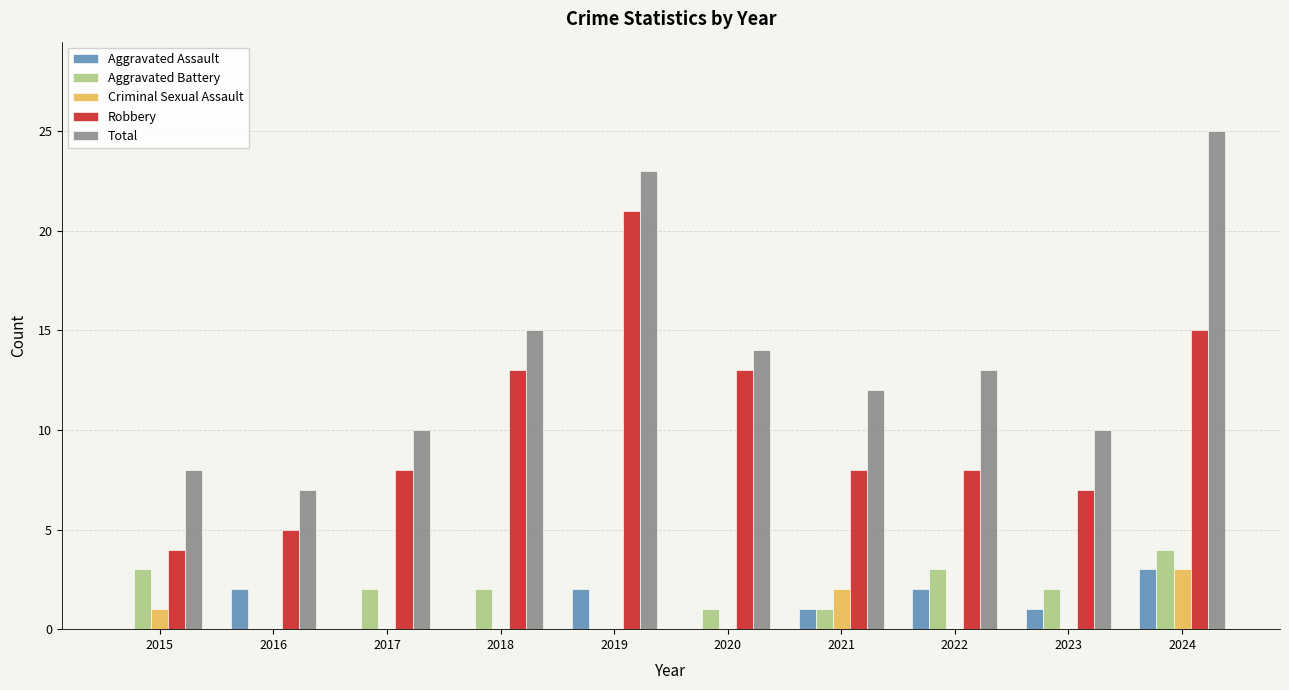

Reading left to right, extract all data points from this chart.

Aggravated Assault: 2015=0	2016=2	2017=0	2018=0	2019=2	2020=0	2021=1	2022=2	2023=1	2024=3
Aggravated Battery: 2015=3	2016=0	2017=2	2018=2	2019=0	2020=1	2021=1	2022=3	2023=2	2024=4
Criminal Sexual Assault: 2015=1	2016=0	2017=0	2018=0	2019=0	2020=0	2021=2	2022=0	2023=0	2024=3
Robbery: 2015=4	2016=5	2017=8	2018=13	2019=21	2020=13	2021=8	2022=8	2023=7	2024=15
Total: 2015=8	2016=7	2017=10	2018=15	2019=23	2020=14	2021=12	2022=13	2023=10	2024=25